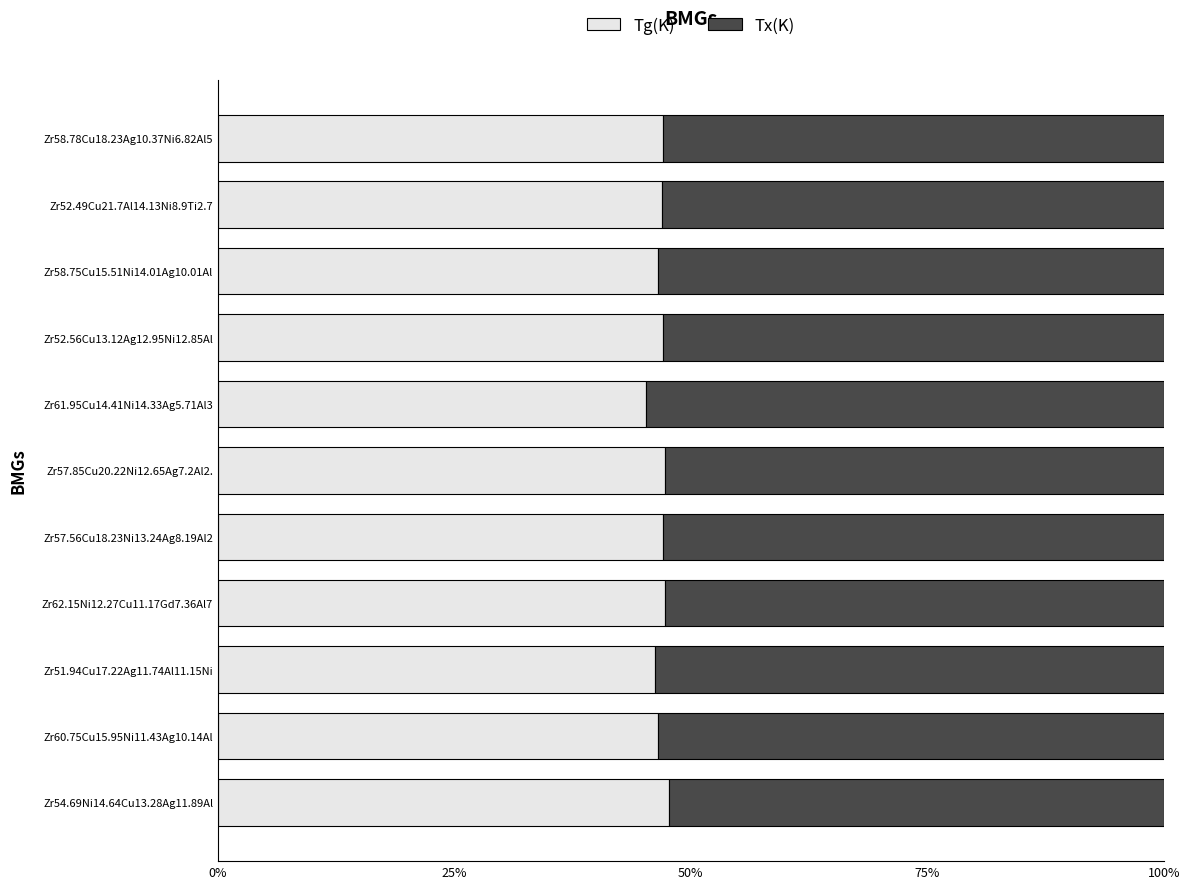

What is the average value of the Tx(K) series?

0.5